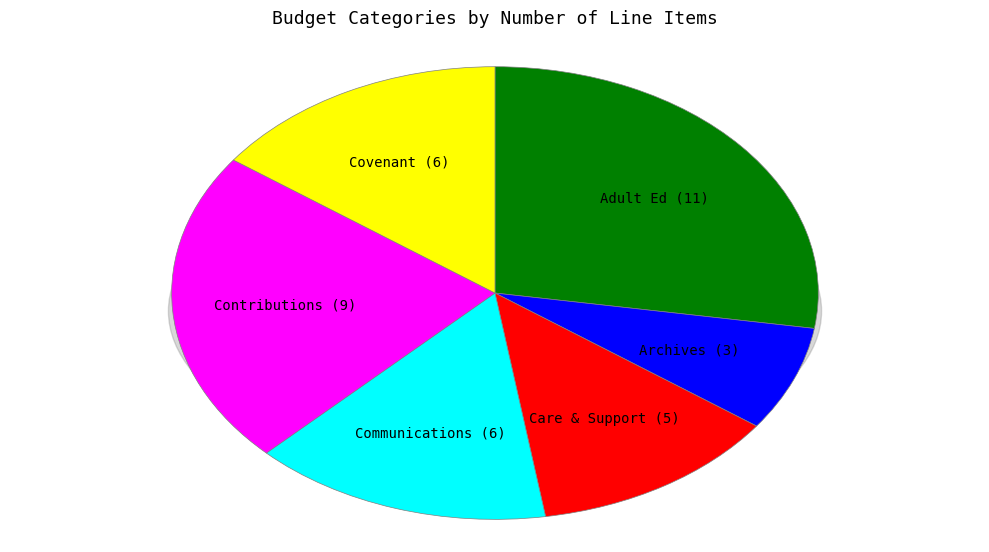

What percentage do Contributions and Archives together represent?

30.0%